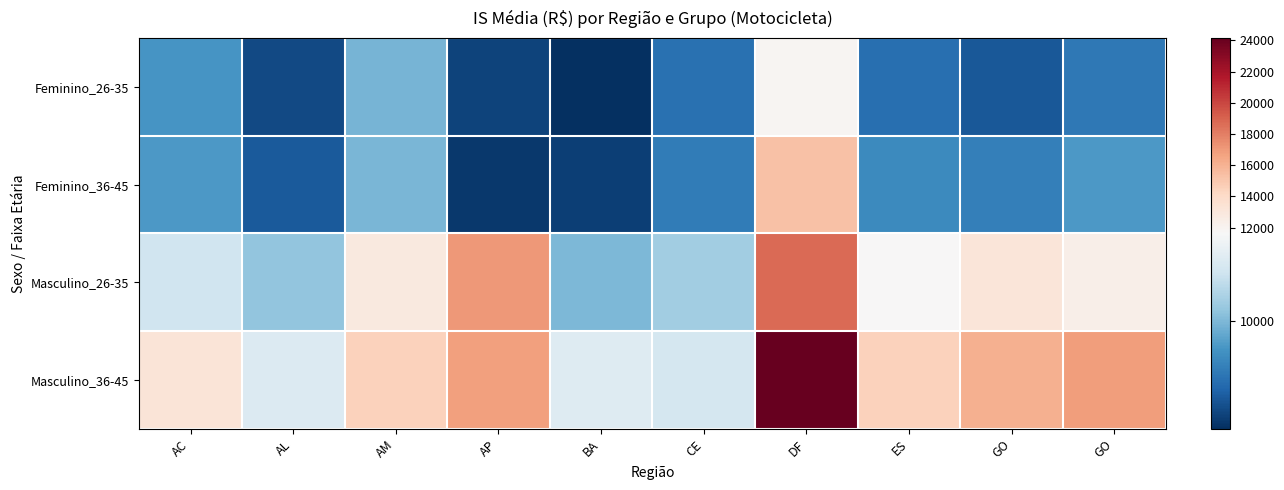

What is the spread (max minus min) of values at AP?

8864